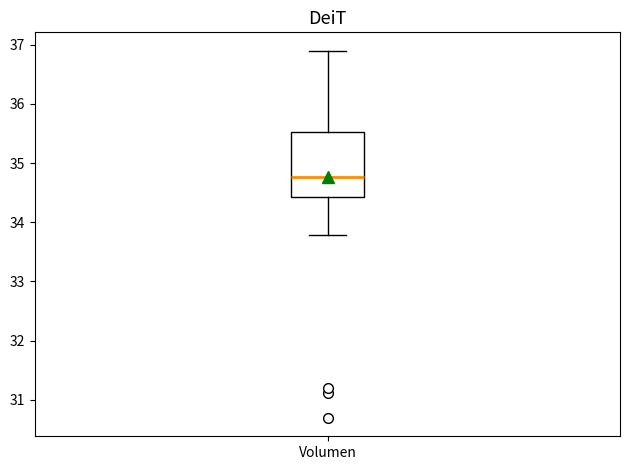

Transcribe this box plot: give where the median line is, the range the box spans, and where the two whiskers end, as read against the y-axis. The values are not printed on the chart, so give them approximately, as read against the axis.

median 34.8, box 34.4 to 35.5, whiskers 33.8 to 36.9